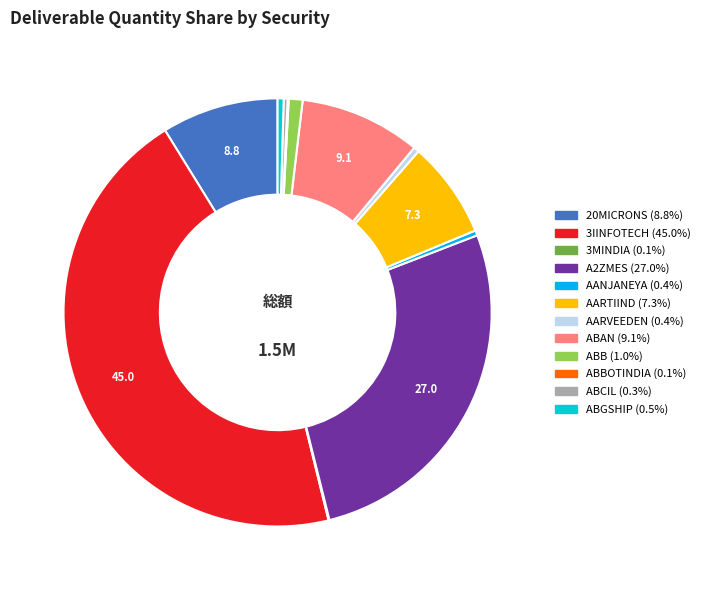

Is there a majority slice in this chart?

No